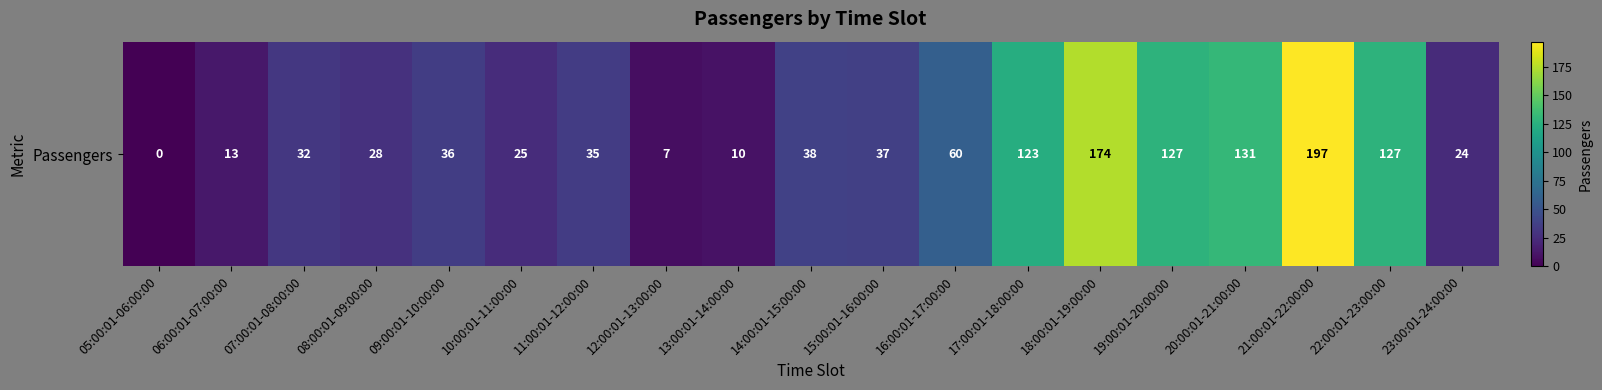

Where is the data nearest to the value 98?

17:00:01-18:00:00